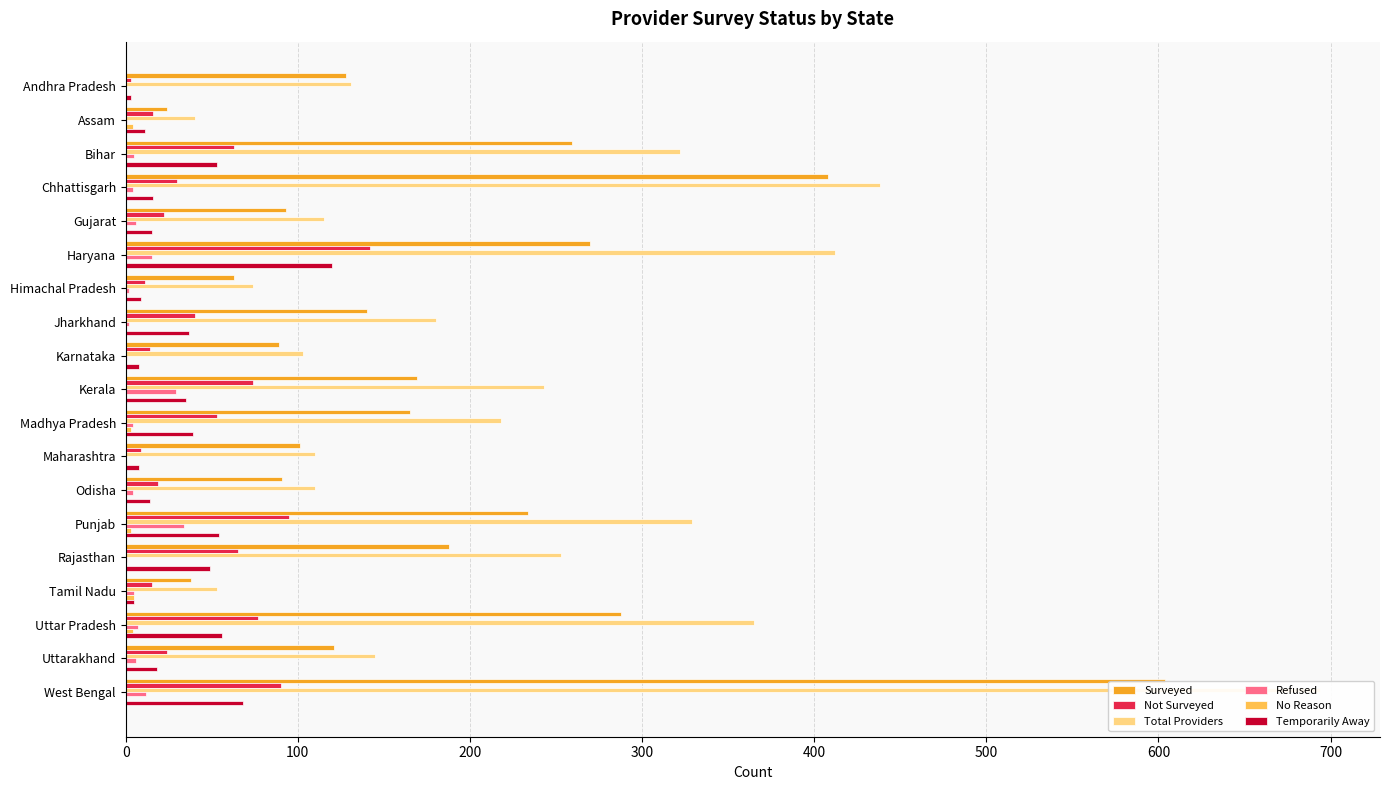

What is the spread (max minus min) of values at Odisha?

110